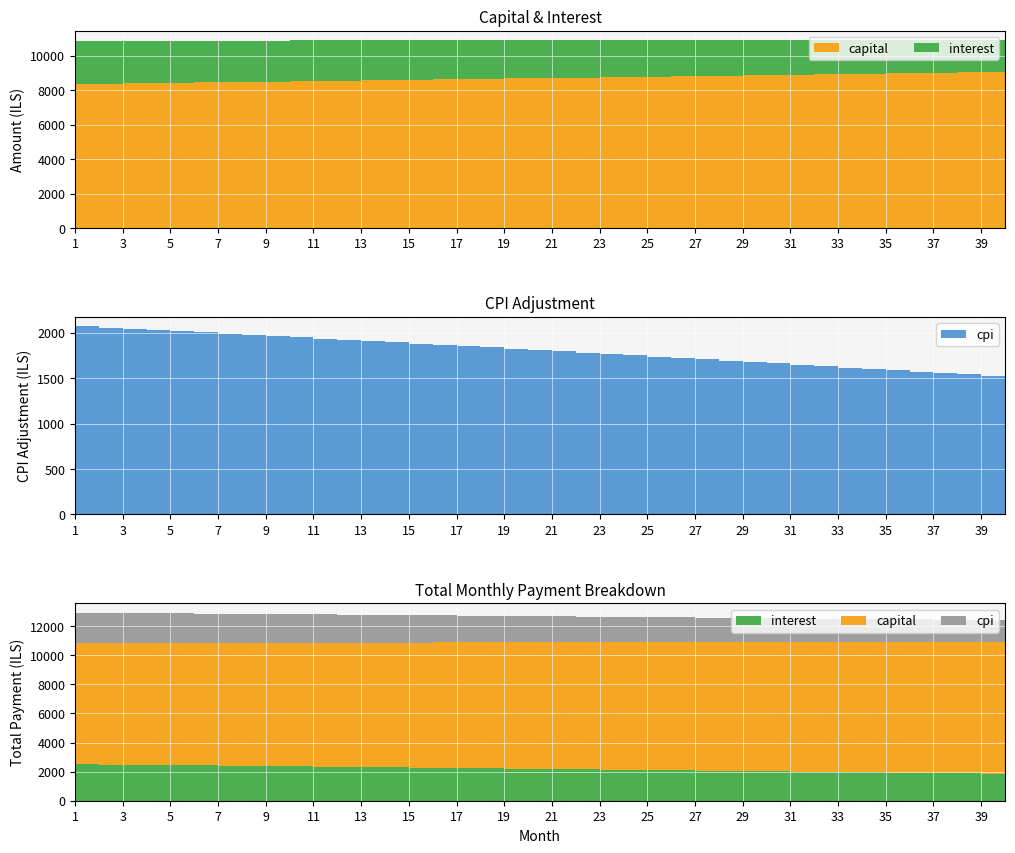

Reading left to right, extract all data points from this chart.

interest: 1=2505.2	2=2489.5	3=2473.7	4=2457.9	5=2441.9	6=2425.9	7=2409.8	8=2393.7	9=2377.4	10=2361.1	11=2344.7	12=2328.3	13=2311.7	14=2295.1	15=2278.4	16=2261.6	17=2244.7	18=2227.7	19=2210.7	20=2193.6	21=2176.4	22=2159.1	23=2141.8	24=2124.3	25=2106.8	26=2089.2	27=2071.5	28=2053.8	29=2035.9	30=2018.0	31=2000.0	32=1981.8	33=1963.7	34=1945.4	35=1927.0	36=1908.6	37=1890.1	38=1871.5	39=1852.8	40=1834.0
capital: 1=8350.7	2=8368.1	3=8385.5	4=8403.0	5=8420.5	6=8438.0	7=8455.6	8=8473.2	9=8490.9	10=8508.6	11=8526.3	12=8544.1	13=8561.9	14=8579.7	15=8597.6	16=8615.5	17=8633.4	18=8651.4	19=8669.5	20=8687.5	21=8705.6	22=8723.8	23=8741.9	24=8760.1	25=8778.4	26=8796.7	27=8815.0	28=8833.4	29=8851.8	30=8870.2	31=8888.7	32=8907.2	33=8925.8	34=8944.4	35=8963.0	36=8981.7	37=9000.4	38=9019.1	39=9037.9	40=9056.8
cpi: 1=2070.3	2=2057.2	3=2044.0	4=2030.7	5=2017.4	6=2004.0	7=1990.6	8=1977.1	9=1963.5	10=1949.9	11=1936.2	12=1922.4	13=1908.6	14=1894.7	15=1880.7	16=1866.7	17=1852.6	18=1838.4	19=1824.2	20=1809.9	21=1795.5	22=1781.1	23=1766.6	24=1752.0	25=1737.4	26=1722.7	27=1707.9	28=1693.1	29=1678.2	30=1663.2	31=1648.1	32=1633.0	33=1617.8	34=1602.5	35=1587.2	36=1571.8	37=1556.3	38=1540.8	39=1525.2	40=1509.5